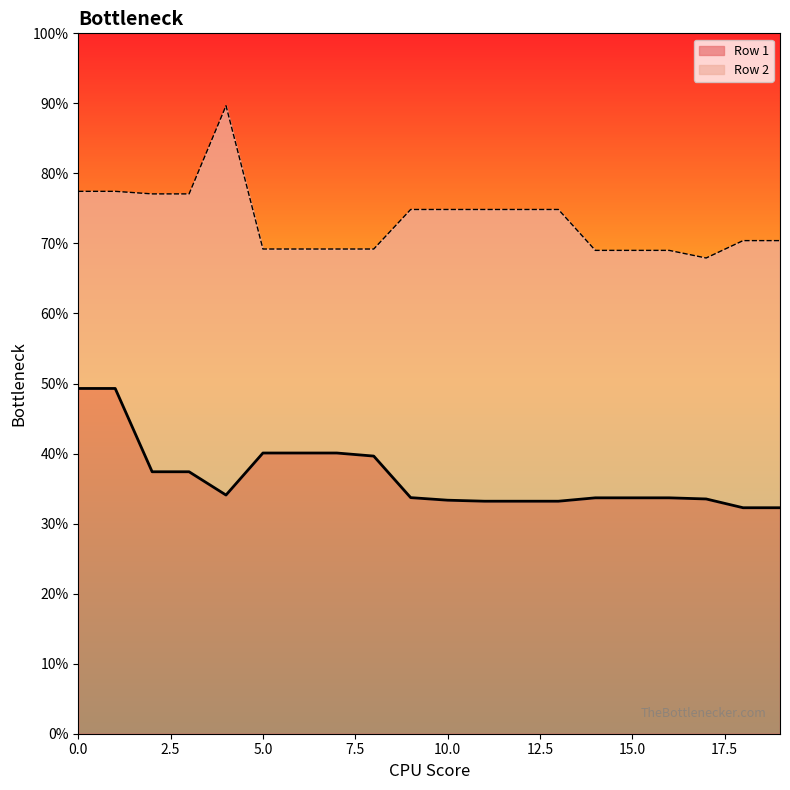

Which category has the lowest value across all series?

18